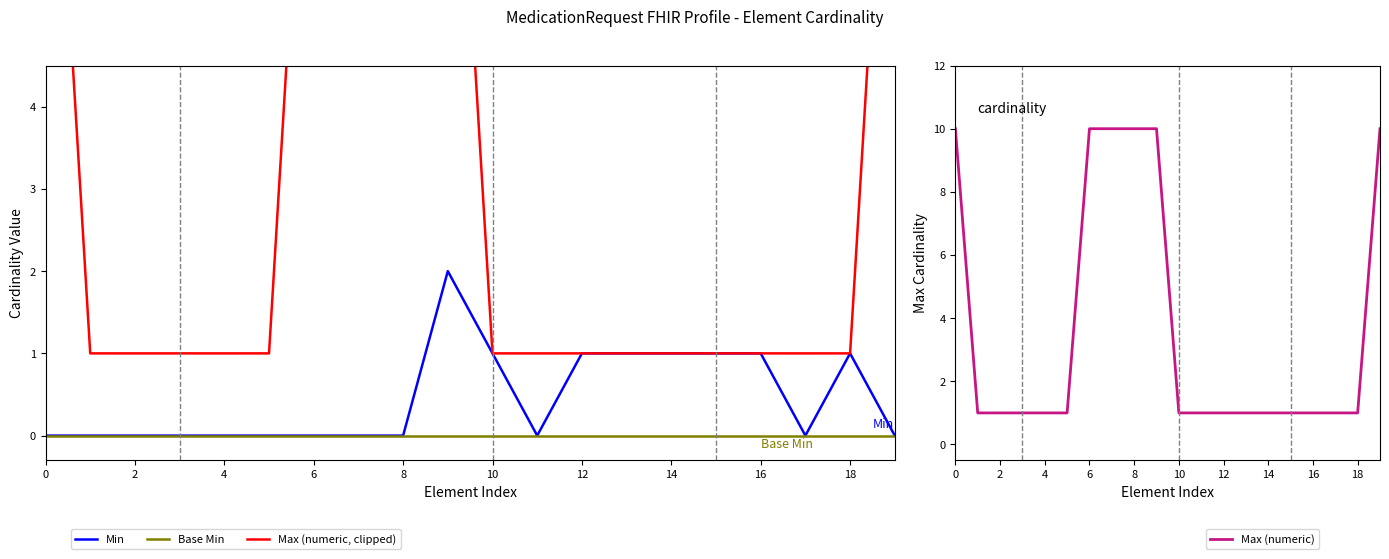

Is the value of Max (numeric) at 12 greater than the value of Base Min at 15?

Yes